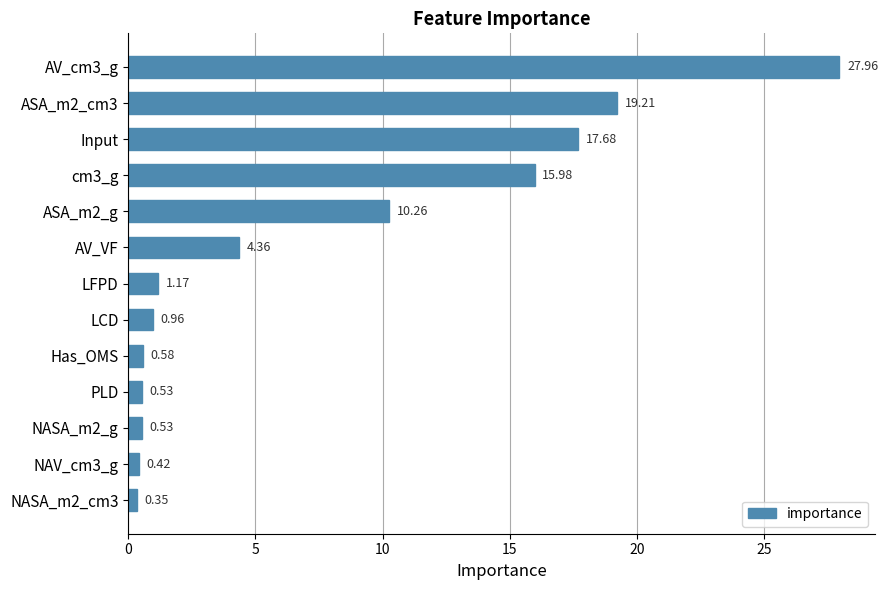

What is the sum of all values?

100.0